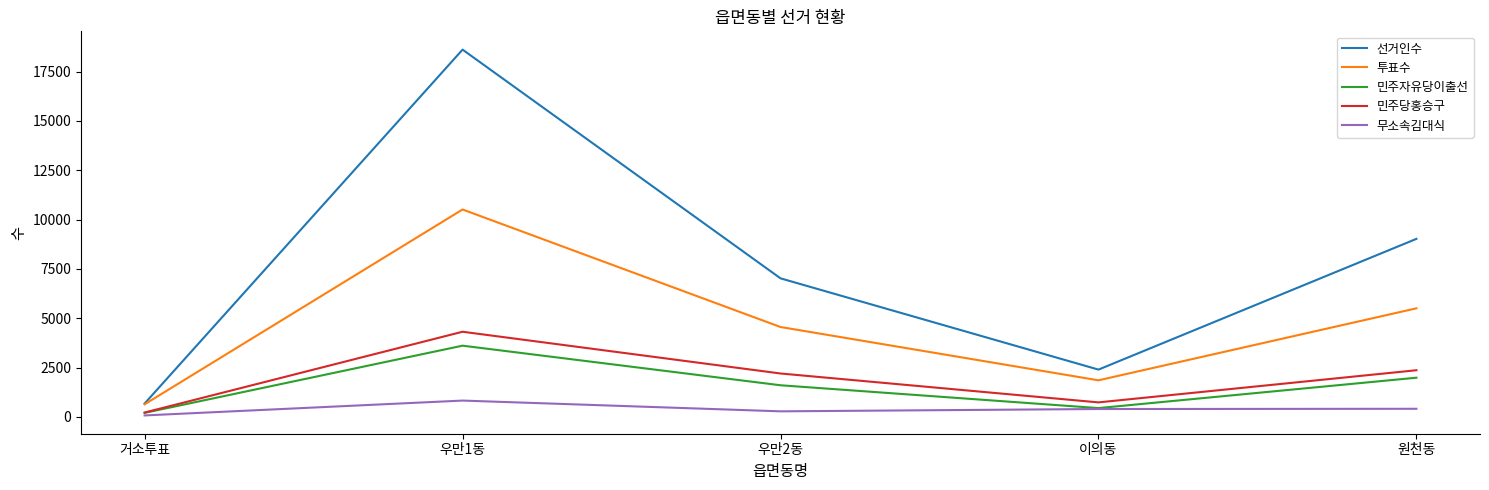

Does the chart have visible grid lines?

No